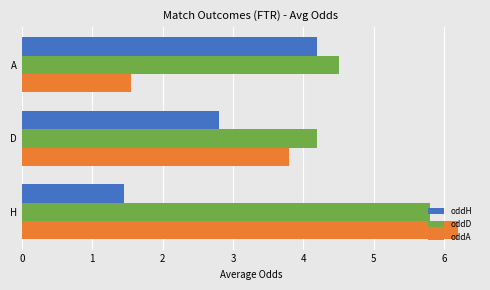

Where is oddD nearest to the value 5?

A